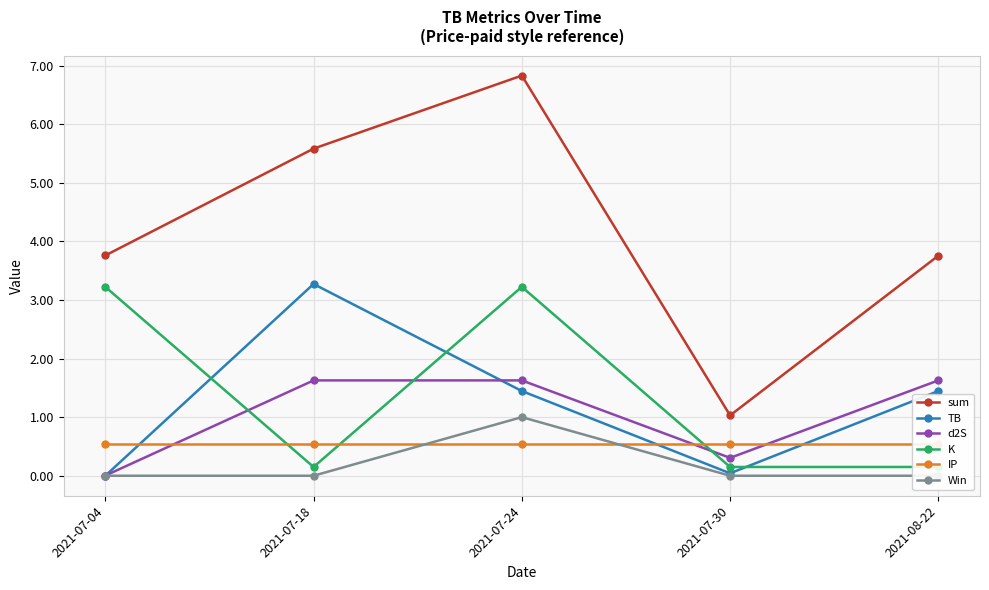

Which category has the highest value in the sum series?

2021-07-24